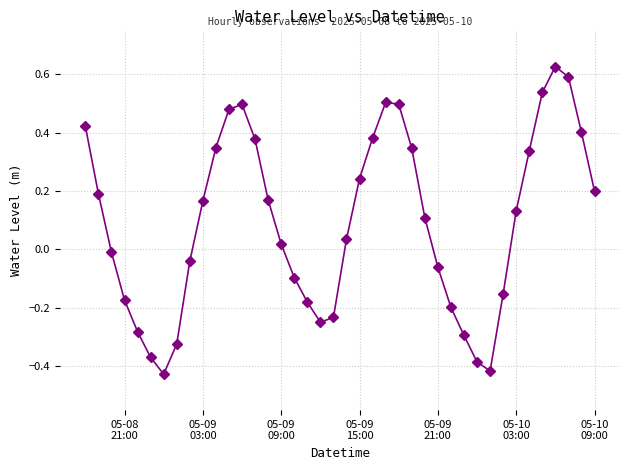

How many points are lower than both their immediate neighbors (excluding endpoints)?

3